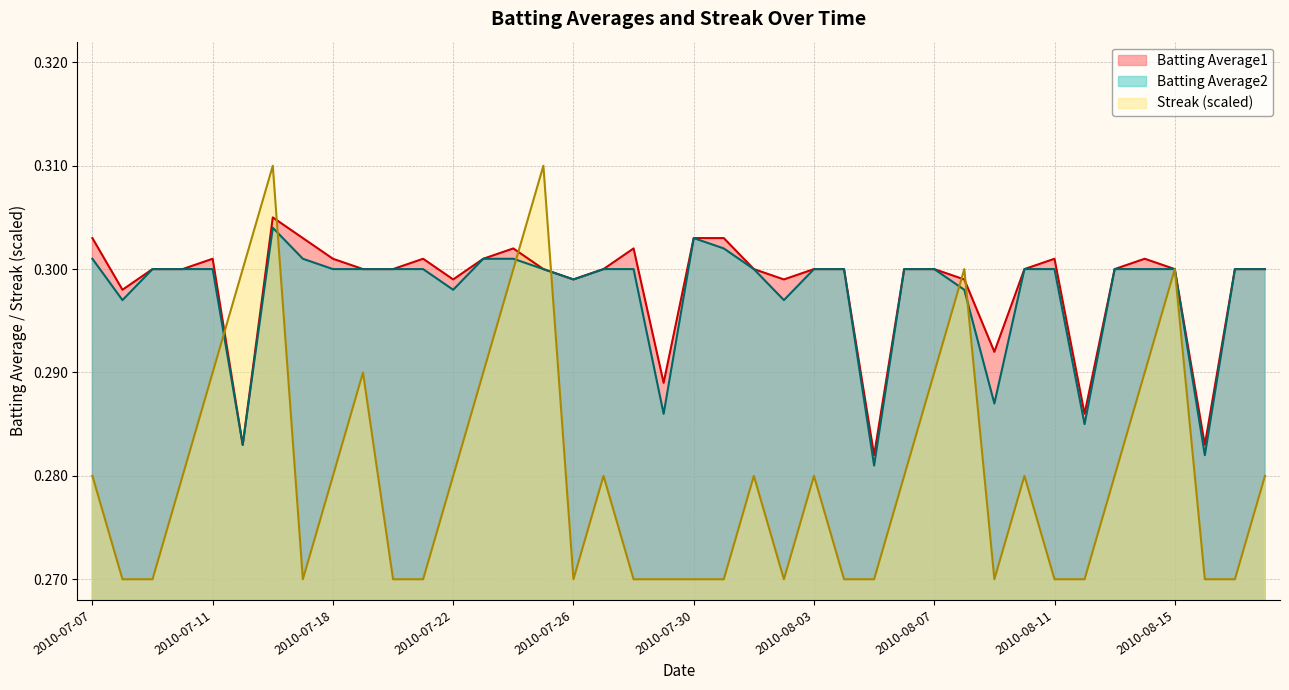

What are all the series names shown in the legend?

Batting Average1, Batting Average2, Streak (scaled)